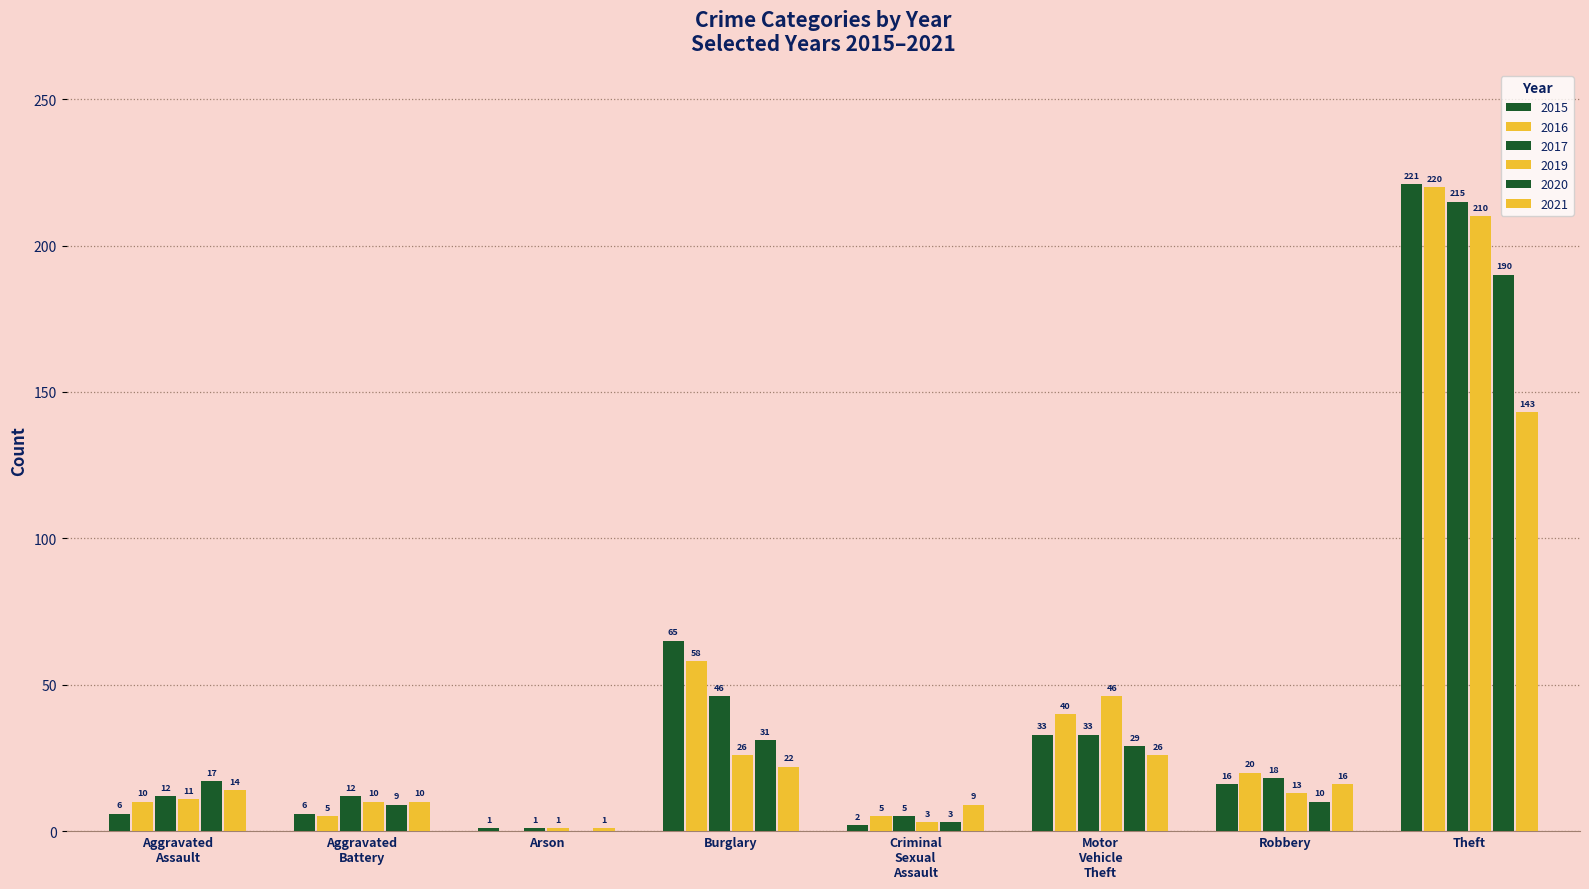

What is the label of the 3rd bar from the left?

Arson